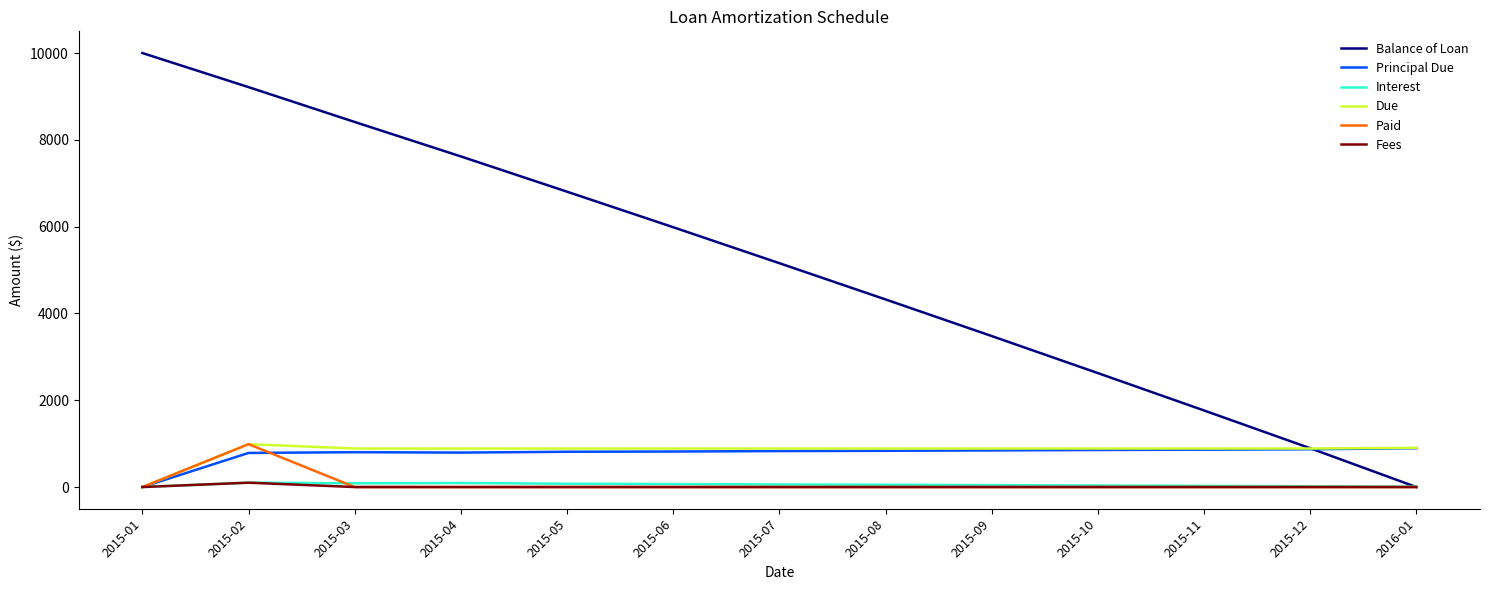

What is the sum of the Balance of Loan values at 2015-01 and 2015-07?

15158.1